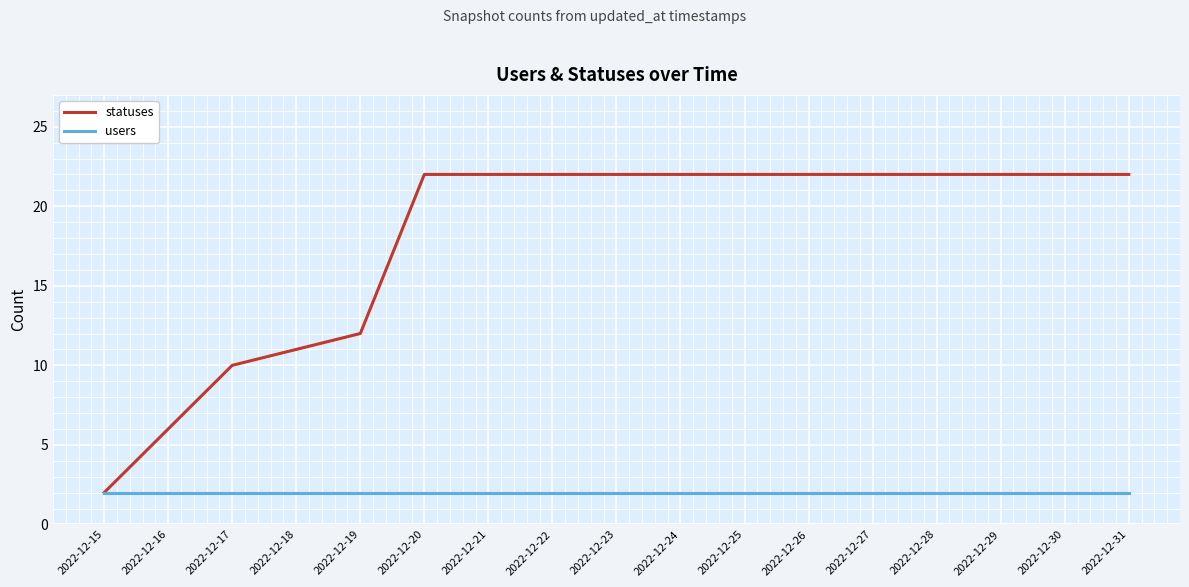

The users series shows 1 at 2022-12-19. True or false?

False